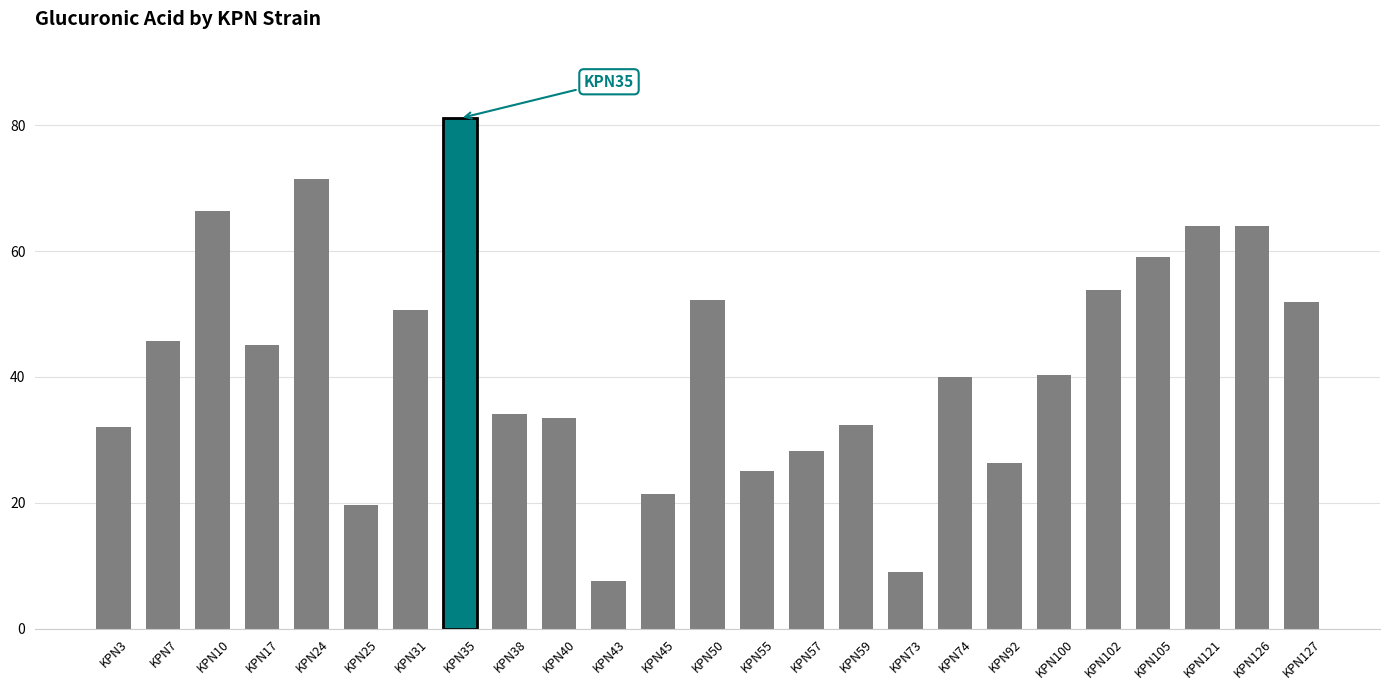

Is it true that the value at KPN74 is 58.0?

False